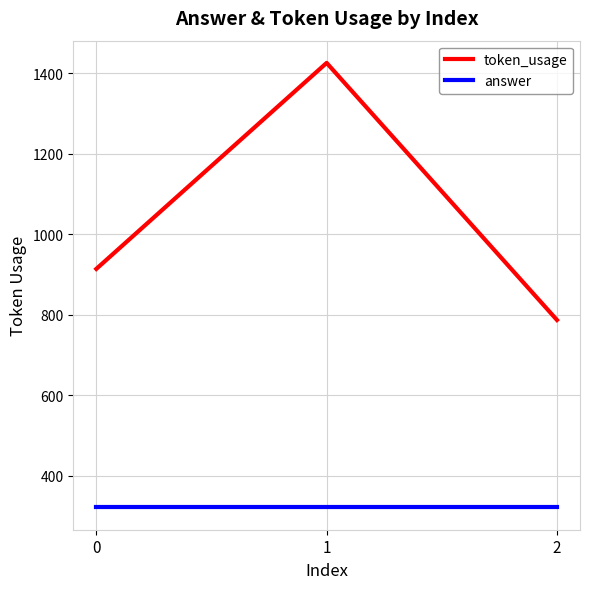

The value of answer at 1 is 568. True or false?

False